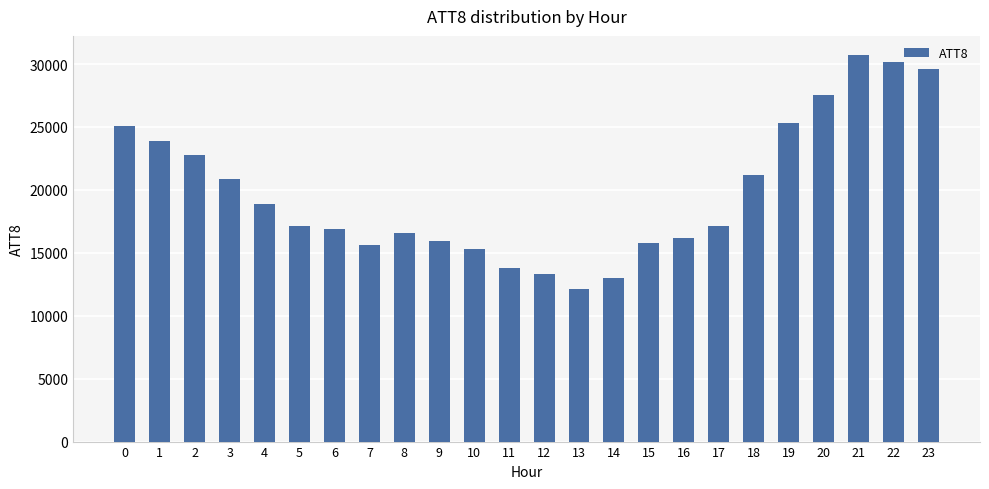

Which category has the lowest value across all series?

13